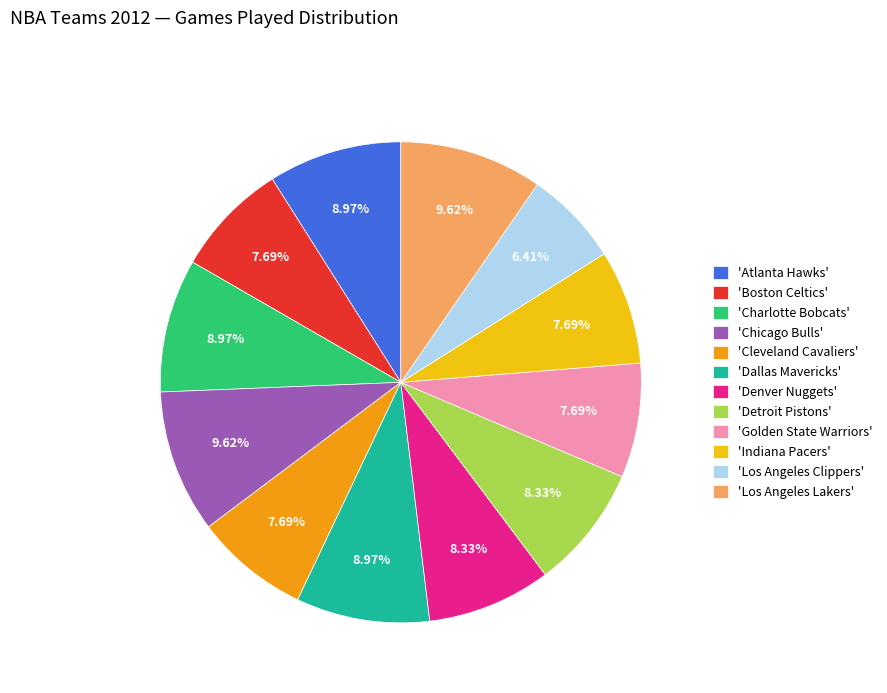

Count the number of slices in the pie.

12